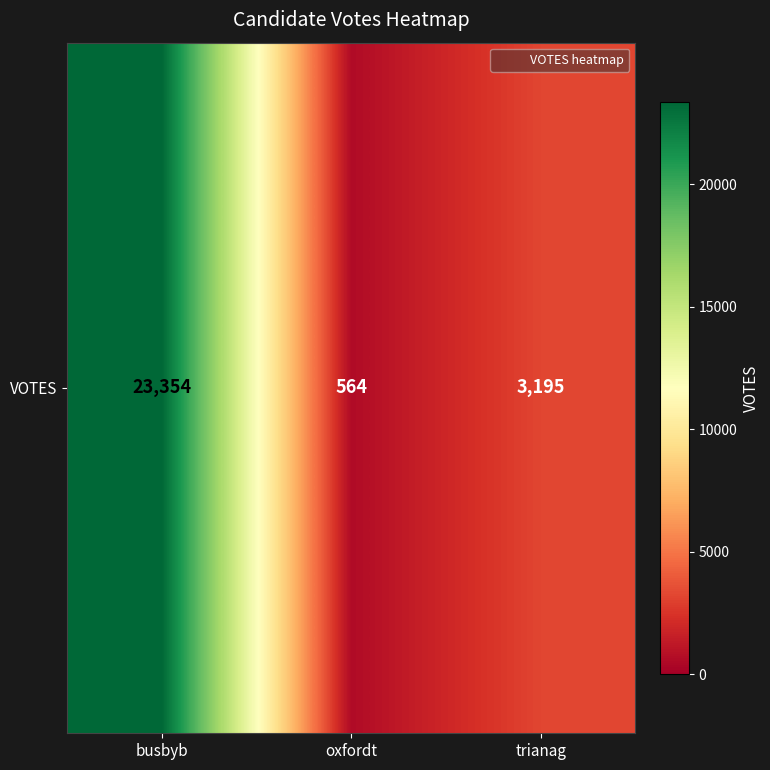

What is the approximate value at busbyb, to the nearest 100?

23400